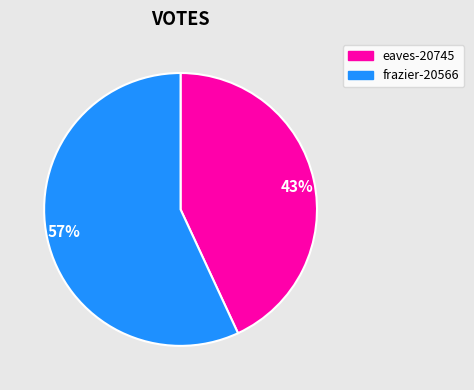

How many slices are in this pie chart?

2